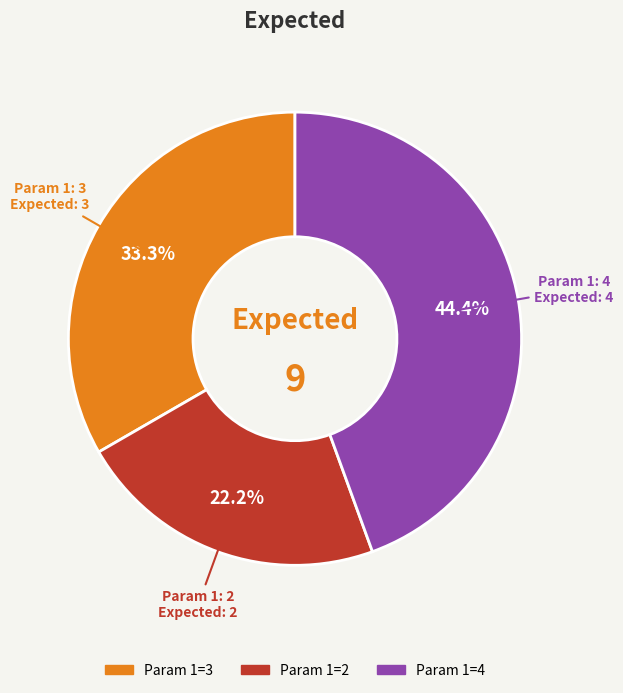

Is there a majority slice in this chart?

No